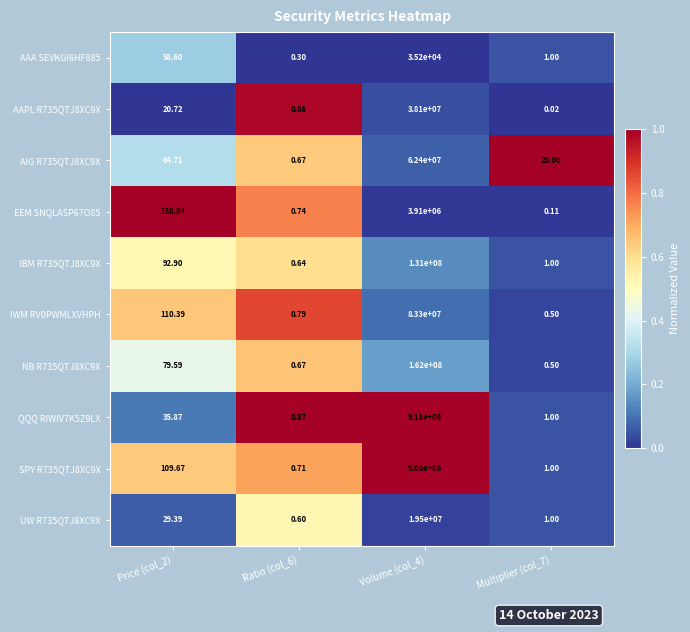

At how many categories does at least one series exceed 0?

4